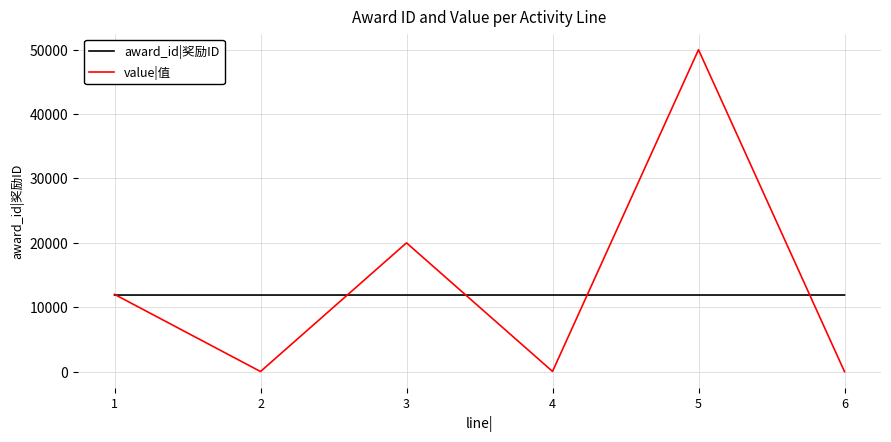

Which series has the widest spread of values?

value|值